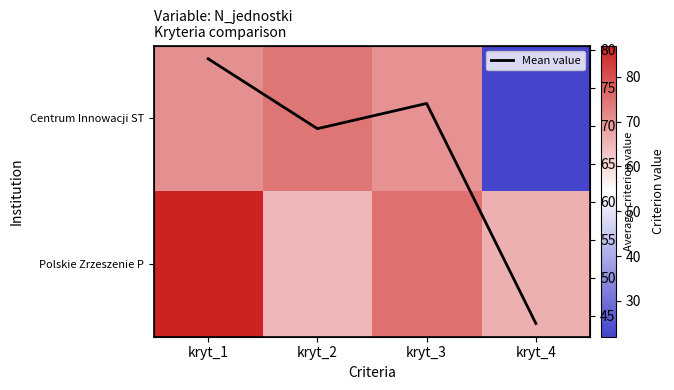

What is the minimum value shown in the chart?

22.0